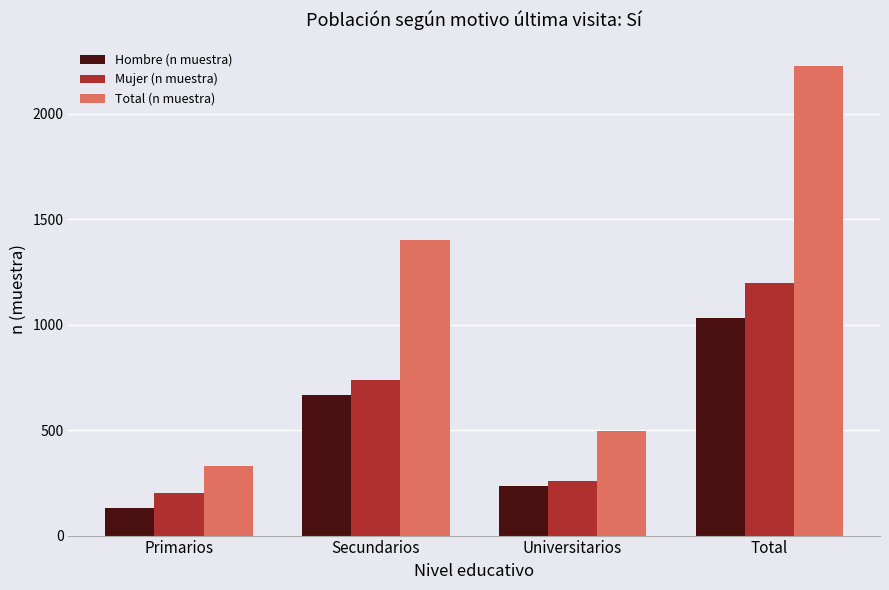

What is the spread (max minus min) of values at Primarios?

201